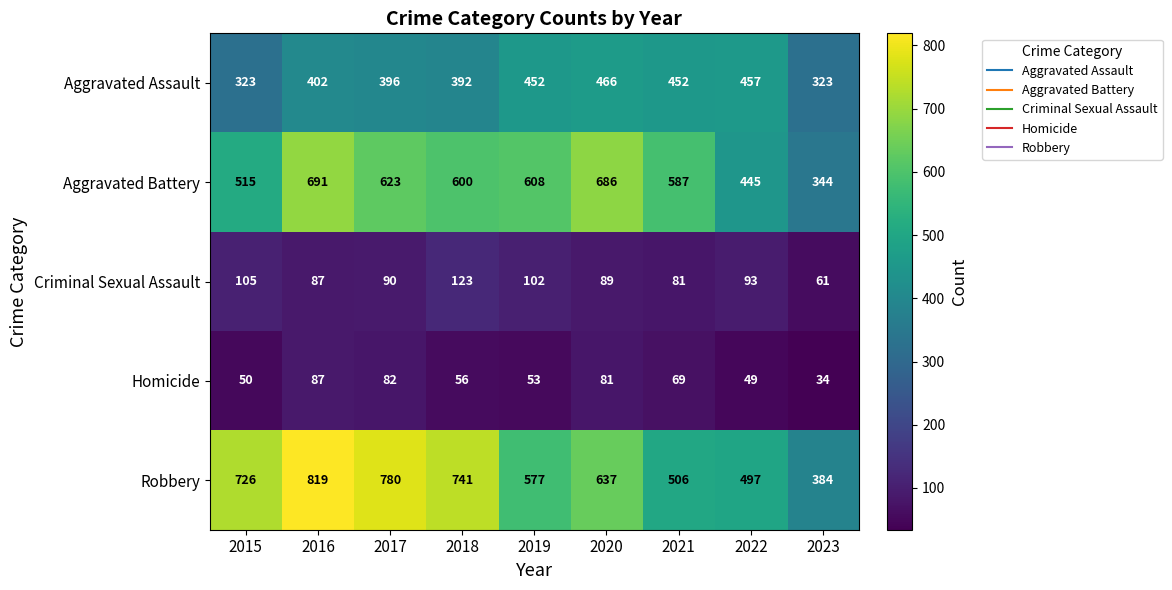

Rank the series by their maximum value, from lowest to highest.

Homicide, Criminal Sexual Assault, Aggravated Assault, Aggravated Battery, Robbery